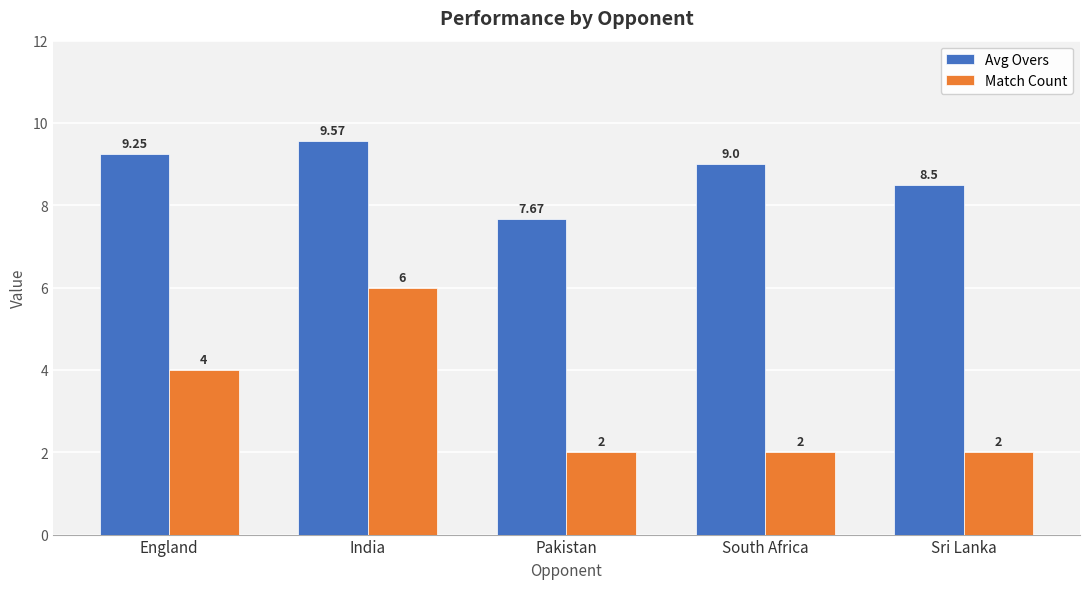

Which series has the largest range (max minus min)?

Match Count